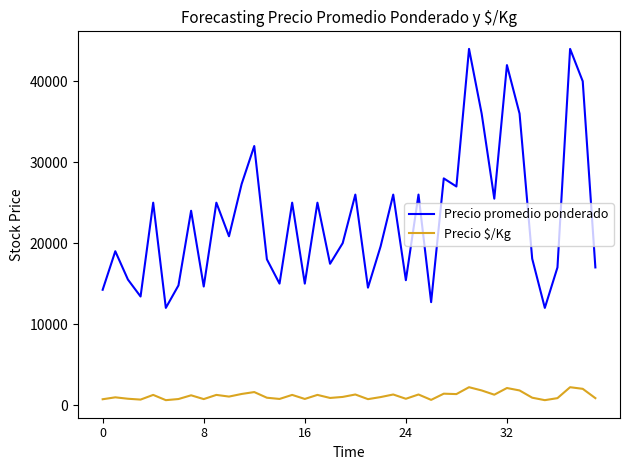

Which series has the largest total across all categories?

Precio promedio ponderado